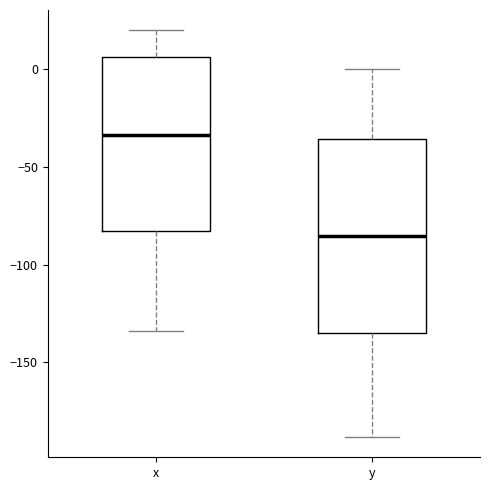

Which box has the highest median line?

x